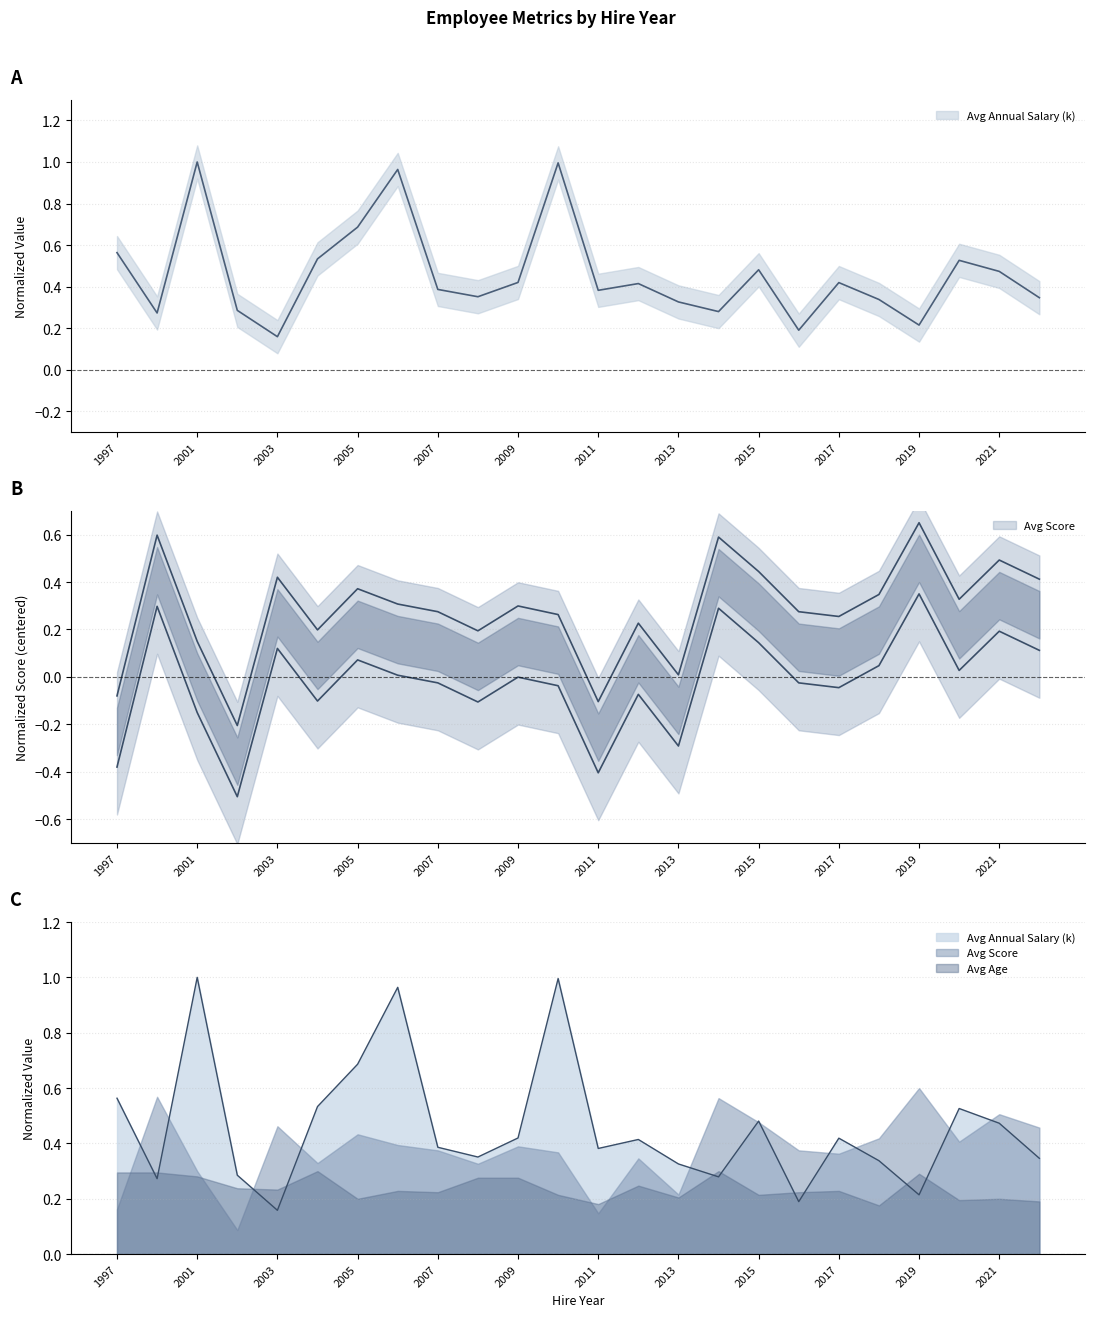

True or false: Avg Annual Salary (k) has a value of 0.5 at 2002.

False